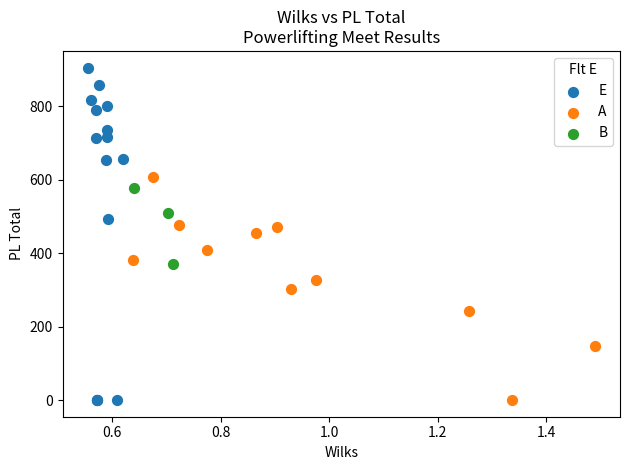

Which series has the widest spread of Y values?

E